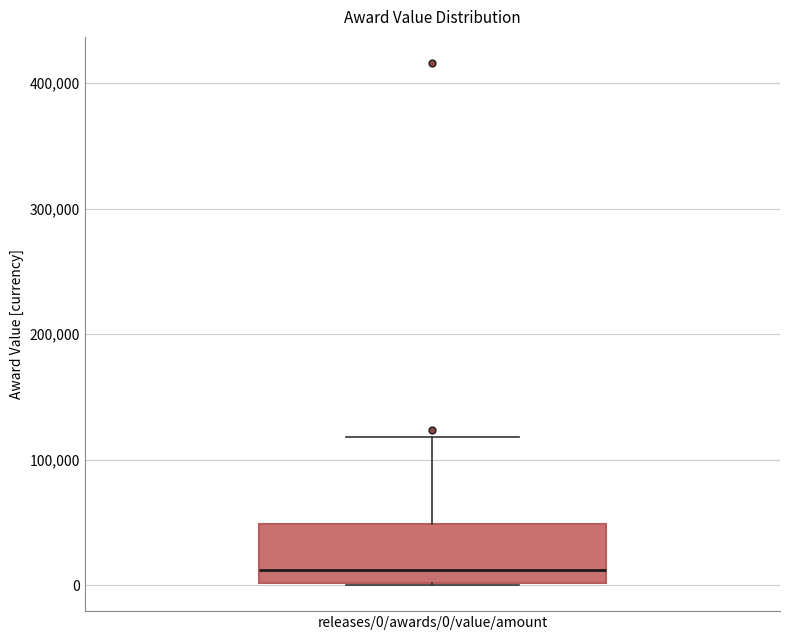

Read this box plot against the y-axis: the position of the median line, the range covered by the box, and the ends of both whiskers. The values are not printed on the chart, so give them approximately, as read against the axis.

median 10000, box 0 to 50000, whiskers 0 to 120000